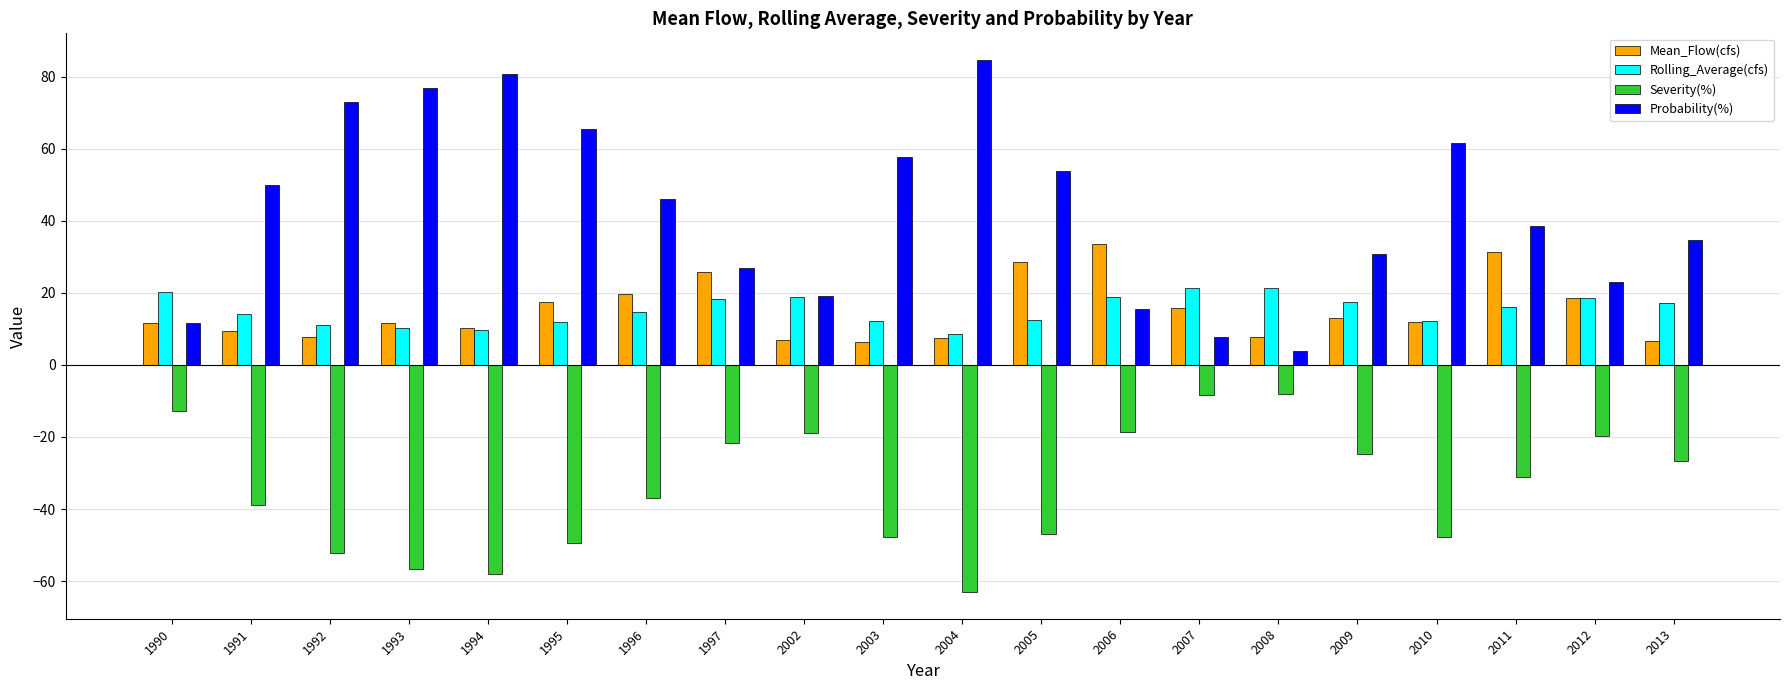

True or false: Severity(%) has a value of -20.9 at 1995.

False